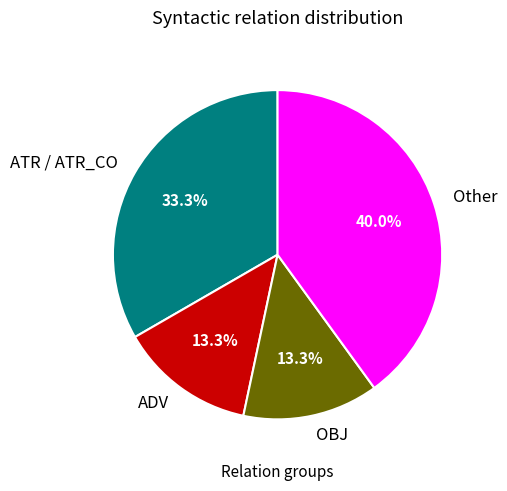

To the nearest percent, what portion does OBJ represent?

13%